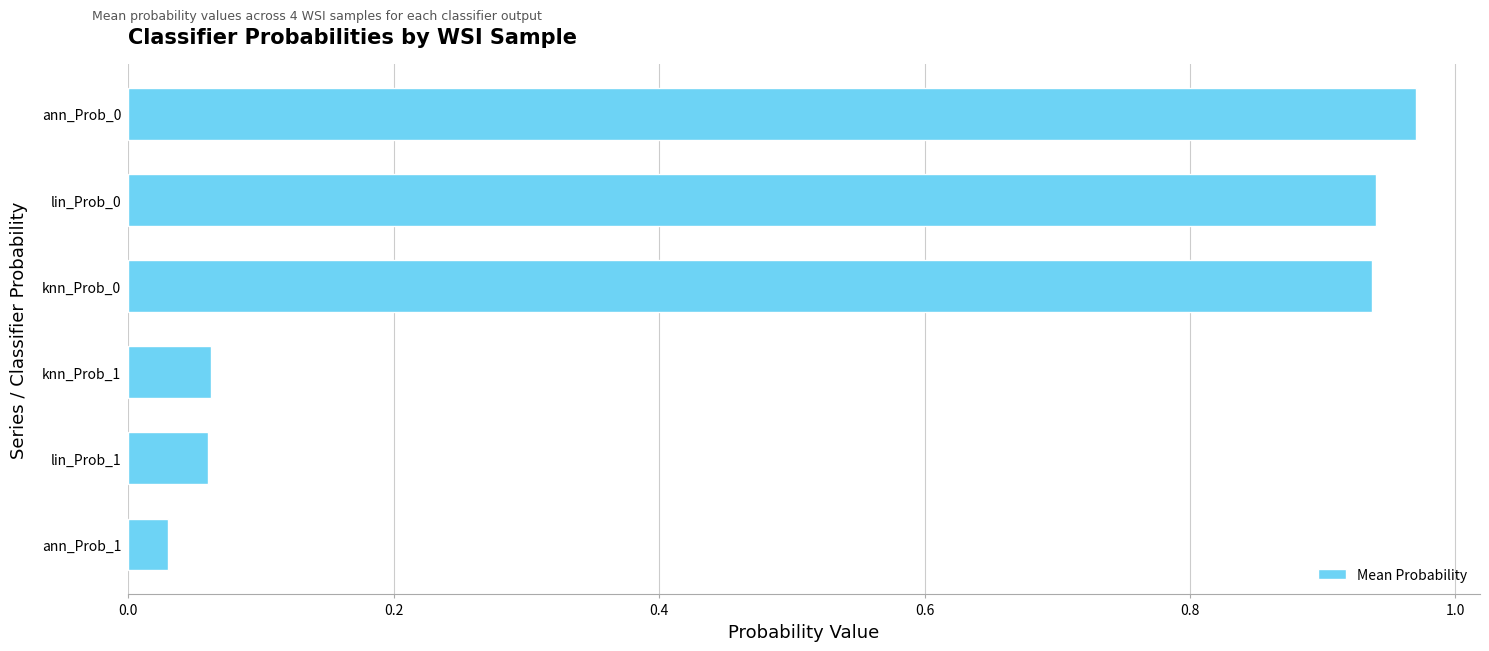

What is the average value?

0.5